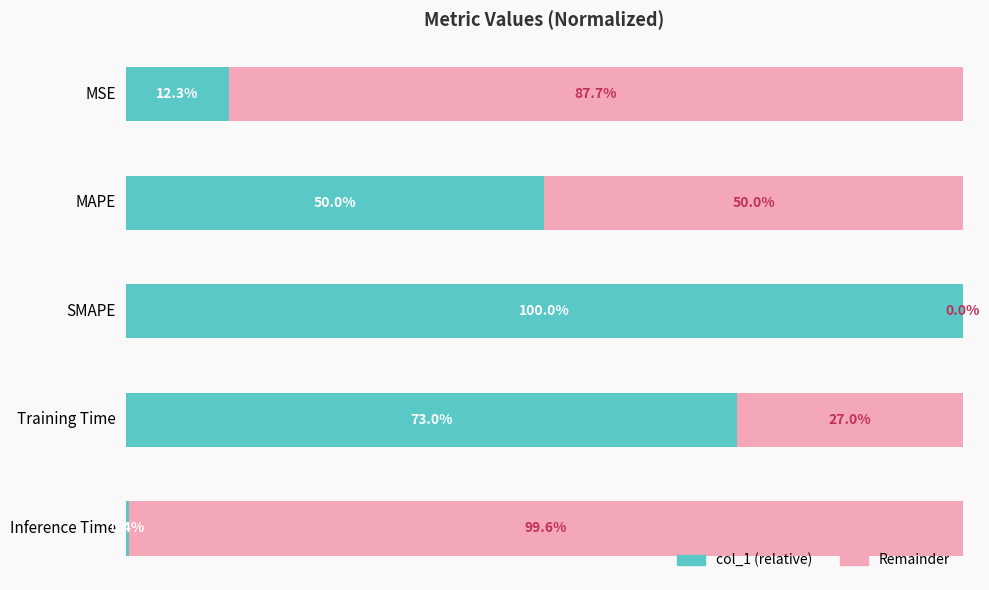

Count the number of data series in this chart.

2